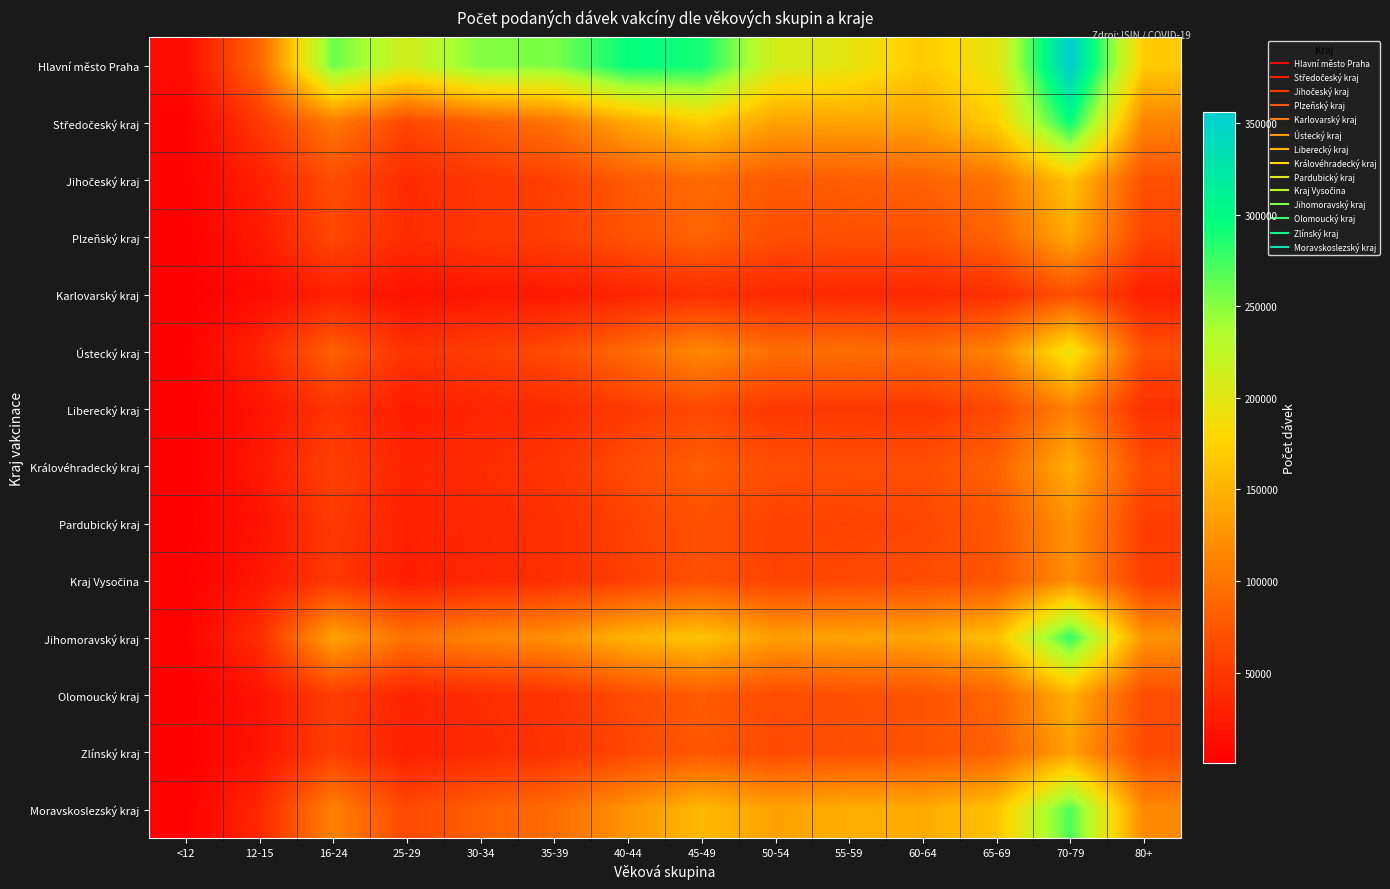

What is the total value across all series at 70-79?

2560811